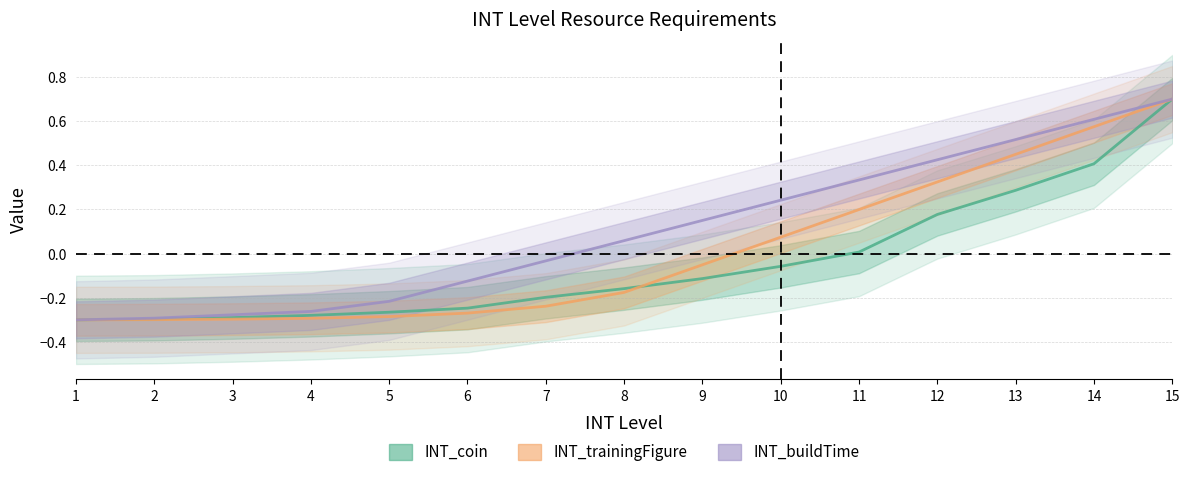

Reading left to right, list all the values displayed in this chart.

INT_coin: -0.3	-0.3	-0.3	-0.3	-0.3	-0.2	-0.2	-0.2	-0.1	-0.1	0.0	0.2	0.3	0.4	0.7
INT_trainingFigure: -0.3	-0.3	-0.3	-0.3	-0.3	-0.3	-0.2	-0.2	-0.1	0.1	0.2	0.3	0.4	0.6	0.7
INT_buildTime: -0.3	-0.3	-0.3	-0.3	-0.2	-0.1	-0.0	0.1	0.2	0.2	0.3	0.4	0.5	0.6	0.7